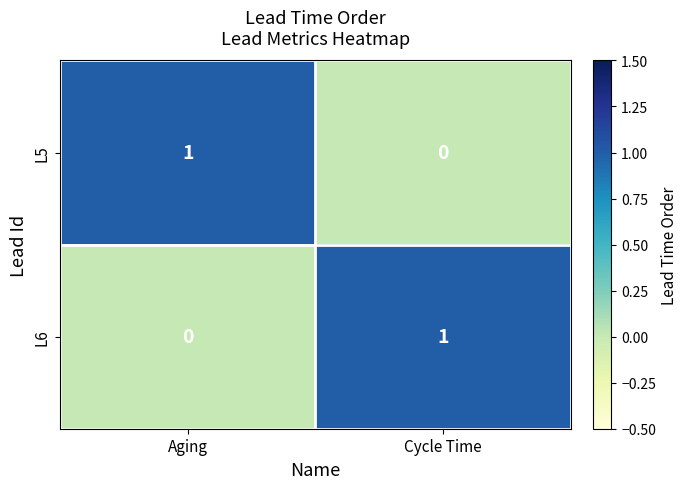

Is it true that L5 equals 0 at Cycle Time?

True